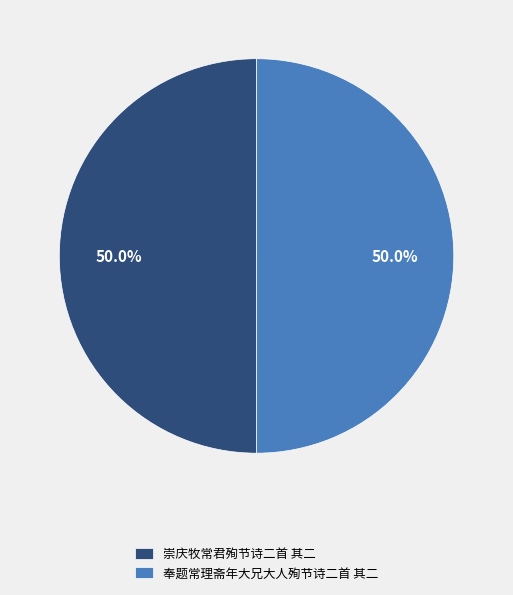

What percentage do 崇庆牧常君殉节诗二首 其二 and 奉题常理斋年大兄大人殉节诗二首 其二 together represent?

100.0%